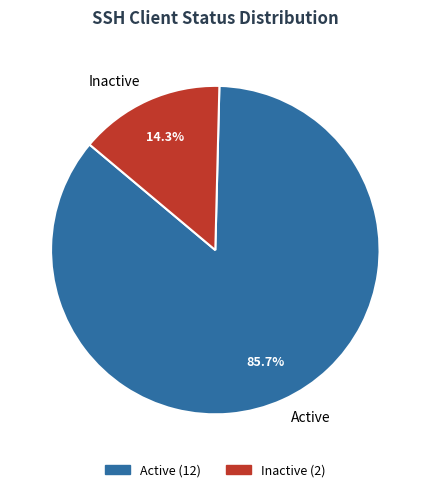

To the nearest percent, what is the average slice percentage?

50%